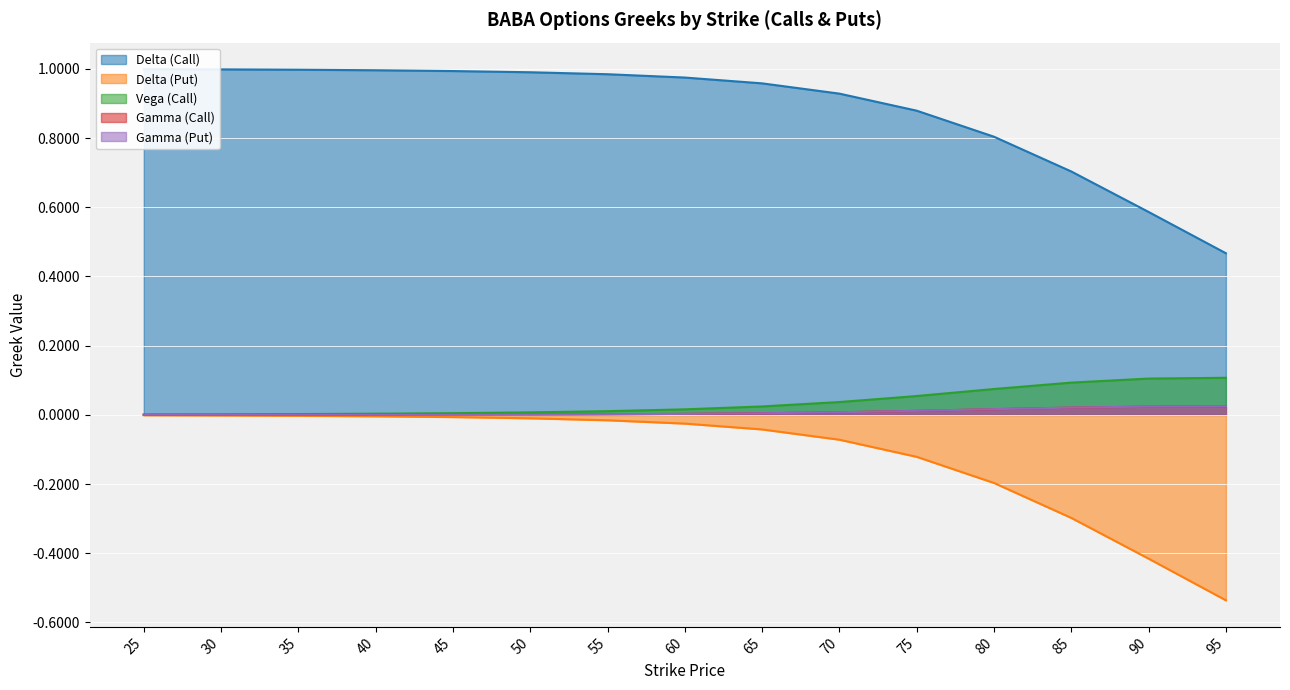

What is the value of the Delta (Put) point at the 14th from the left?

-0.4